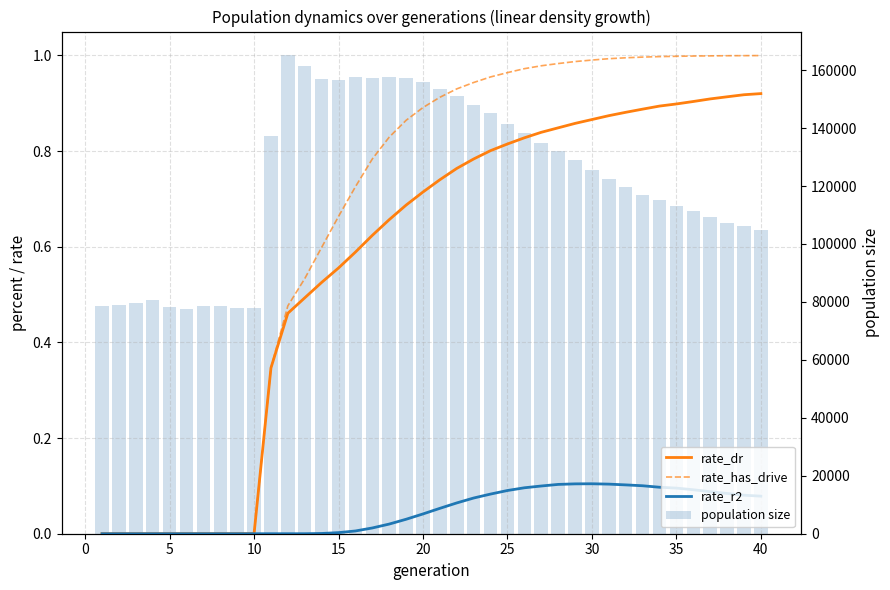

True or false: population size has a value of 117418.6 at 10.

False